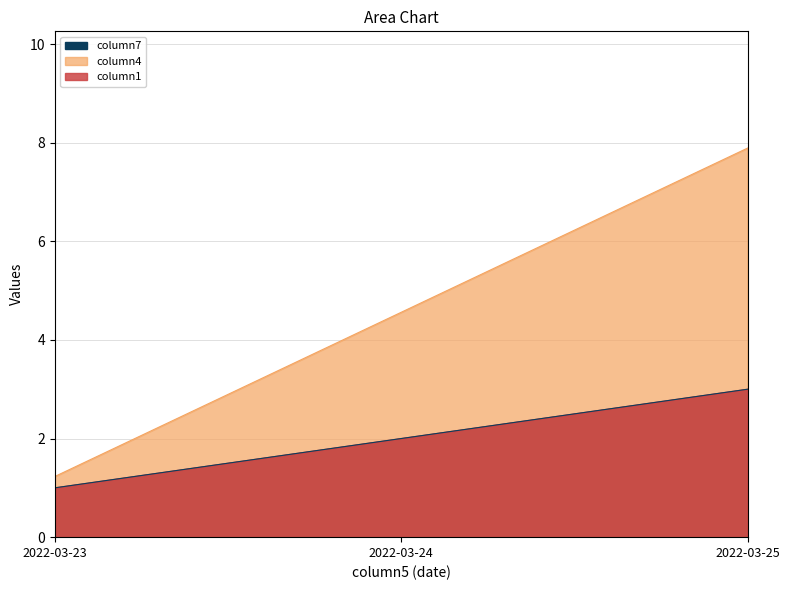

How many lines are shown in the chart?

3